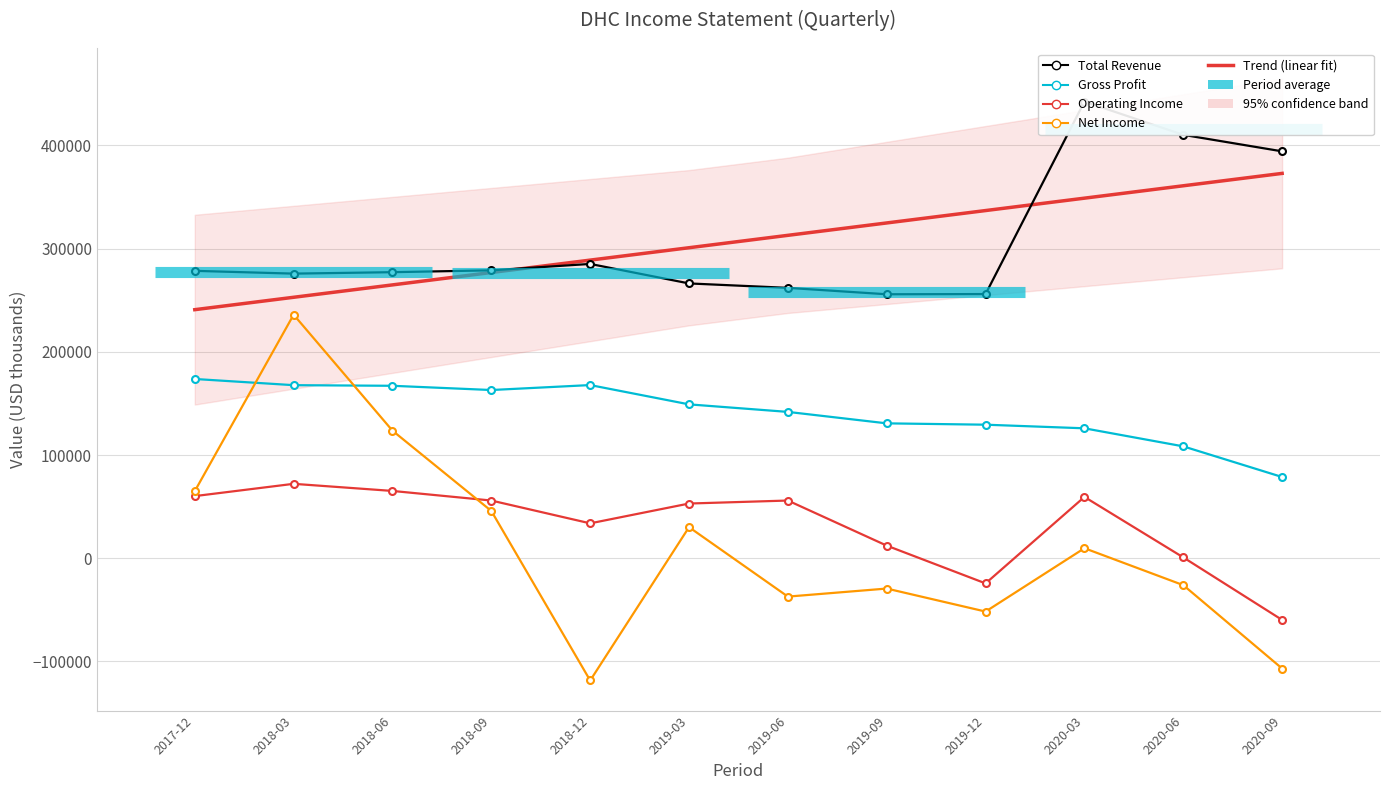

At 2018-12, list the series in order from smallest to largest.

Net Income, Operating Income, Gross Profit, Total Revenue, Trend (linear fit)